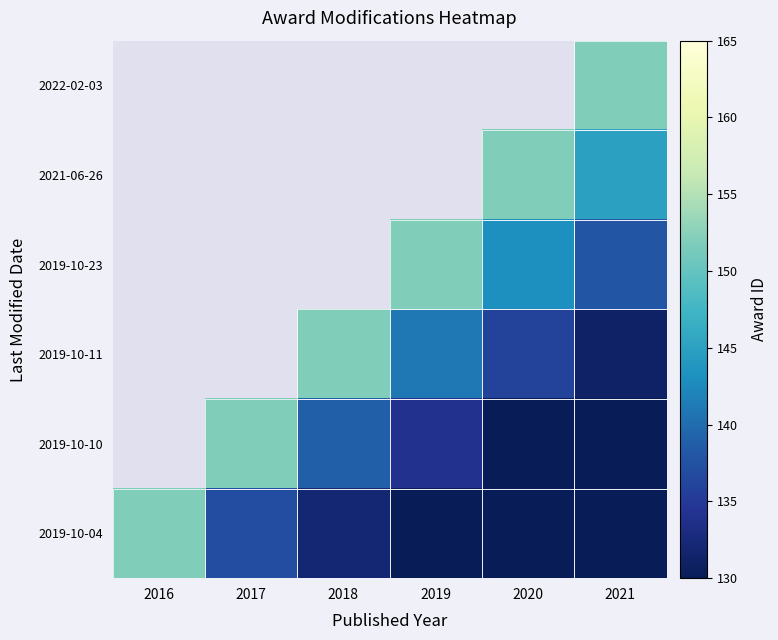

How many data points does each series have?

6